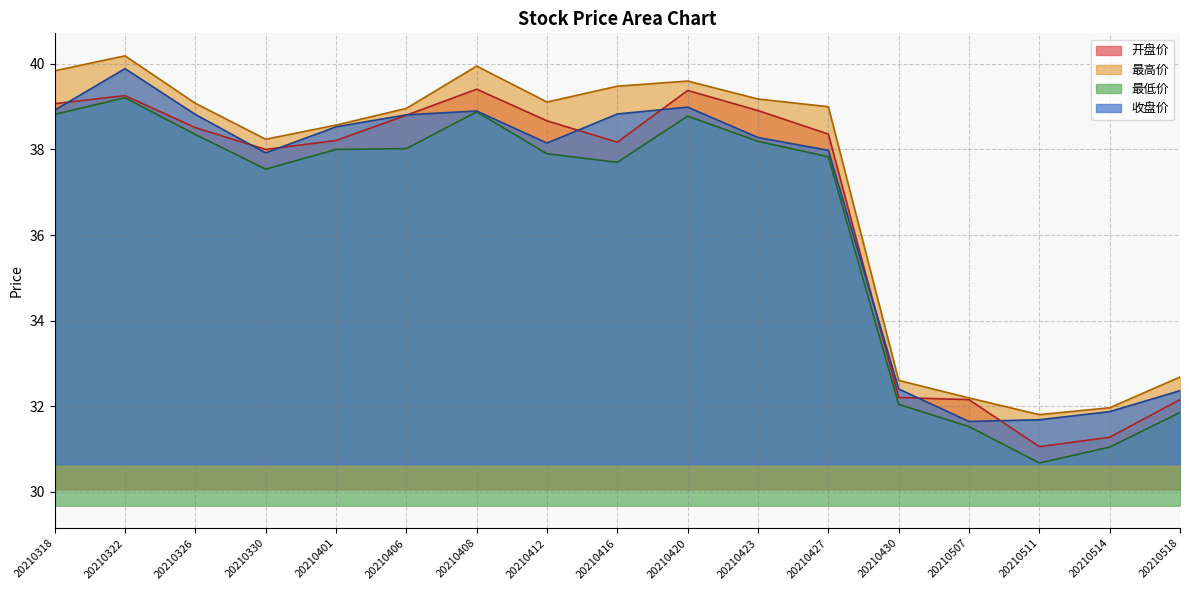

At 20210420, list the series in order from smallest to largest.

最低价, 收盘价, 开盘价, 最高价